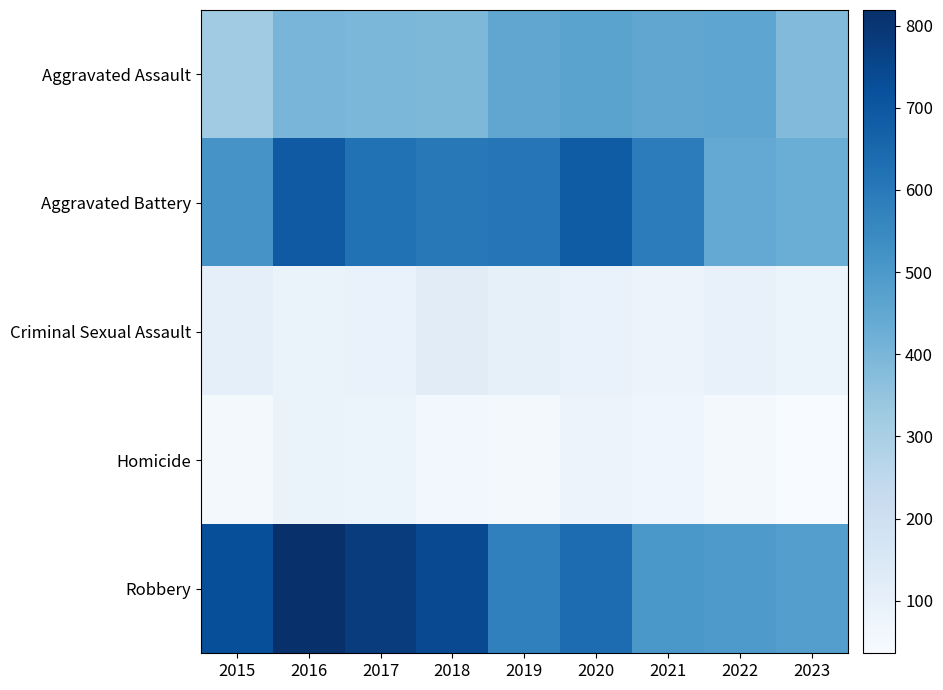

Reading left to right, transcribe all the data shown in this chart.

Aggravated Assault: 2015=323	2016=402	2017=396	2018=392	2019=452	2020=466	2021=452	2022=457	2023=383
Aggravated Battery: 2015=515	2016=691	2017=623	2018=600	2019=608	2020=686	2021=587	2022=445	2023=428
Criminal Sexual Assault: 2015=105	2016=87	2017=91	2018=123	2019=102	2020=89	2021=81	2022=93	2023=77
Homicide: 2015=50	2016=87	2017=82	2018=56	2019=53	2020=81	2021=69	2022=49	2023=36
Robbery: 2015=726	2016=819	2017=780	2018=741	2019=577	2020=637	2021=506	2022=497	2023=482